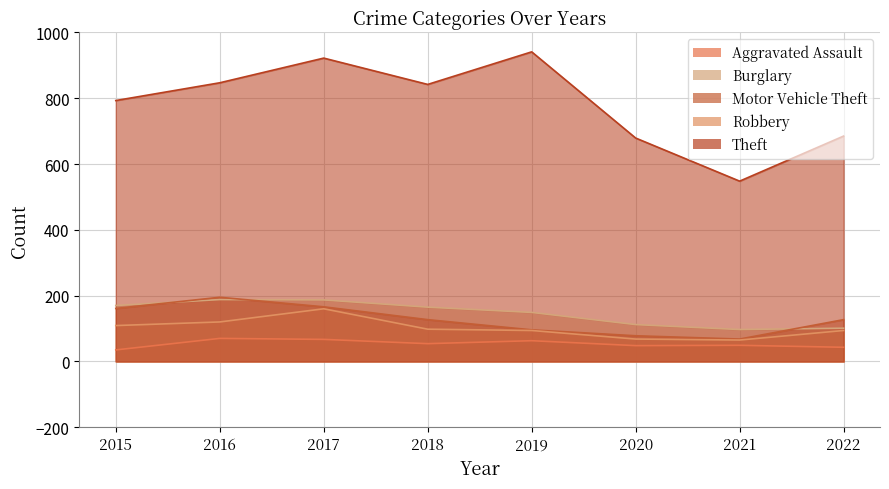

At 2022, list the series in order from smallest to largest.

Aggravated Assault, Robbery, Burglary, Motor Vehicle Theft, Theft